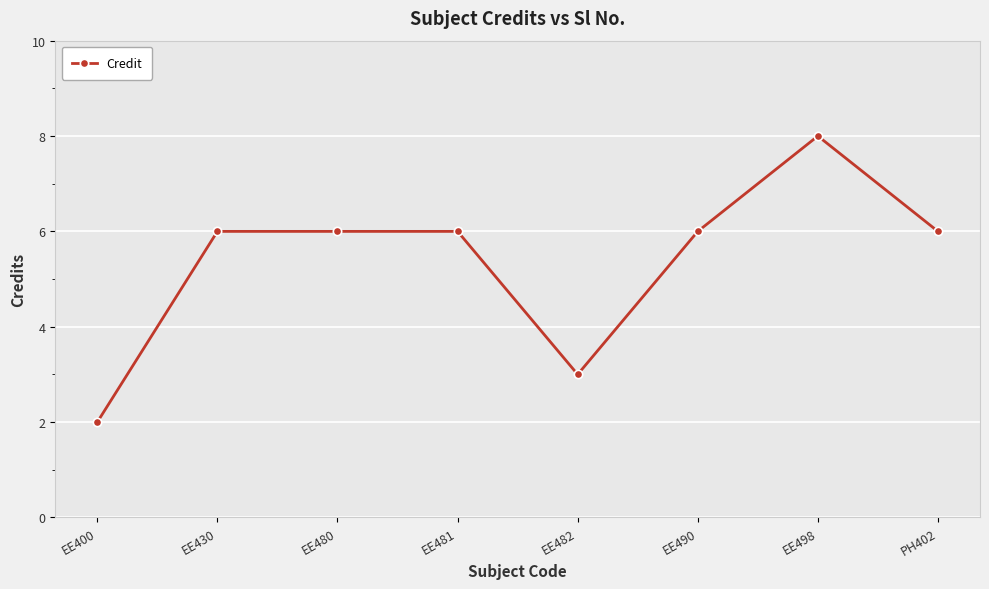

What is the change in value from EE482 to EE490?

+3